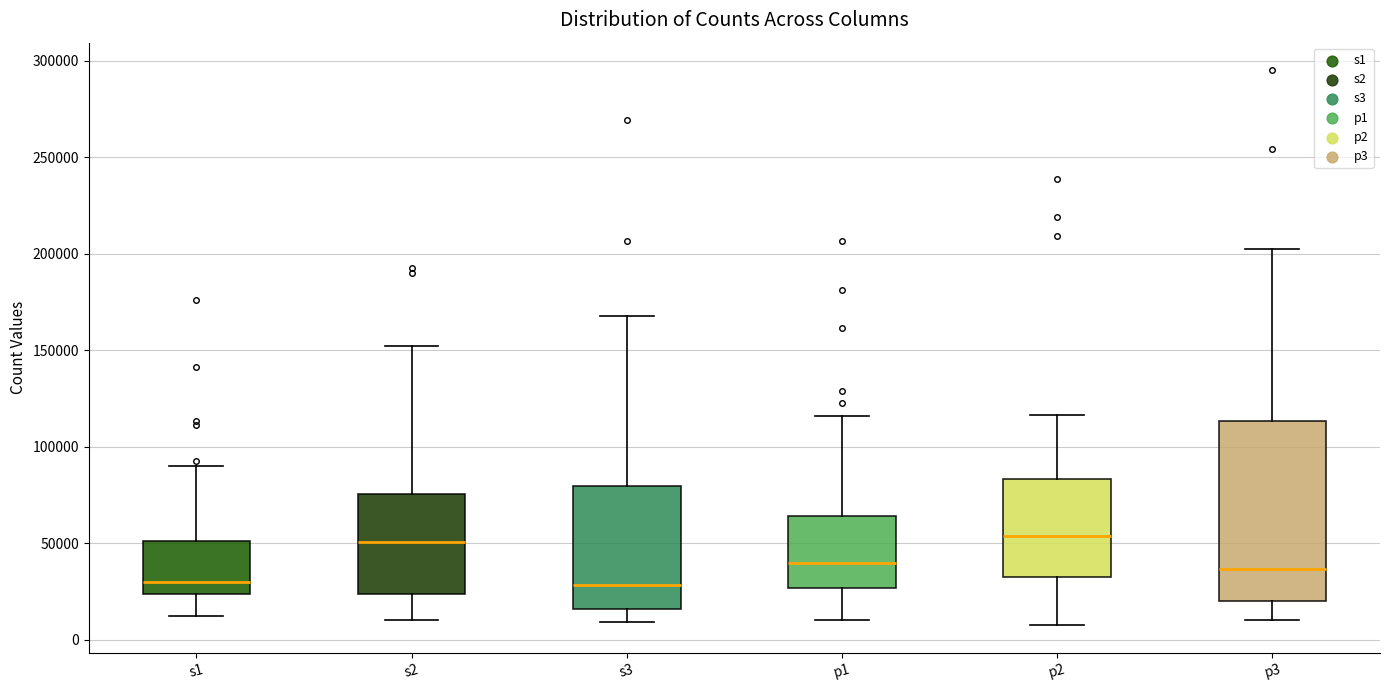

Reading left to right, read every box against the y-axis: the position of its median line, the range the box covers, and the ends of its whiskers. The values are not printed on the chart, so give them approximately, as read against the axis.

s1: median 30000, box 25000 to 50000, whiskers 10000 to 90000
s2: median 50000, box 25000 to 75000, whiskers 10000 to 150000
s3: median 30000, box 15000 to 80000, whiskers 10000 to 170000
p1: median 40000, box 25000 to 65000, whiskers 10000 to 115000
p2: median 55000, box 30000 to 85000, whiskers 10000 to 115000
p3: median 35000, box 20000 to 115000, whiskers 10000 to 200000